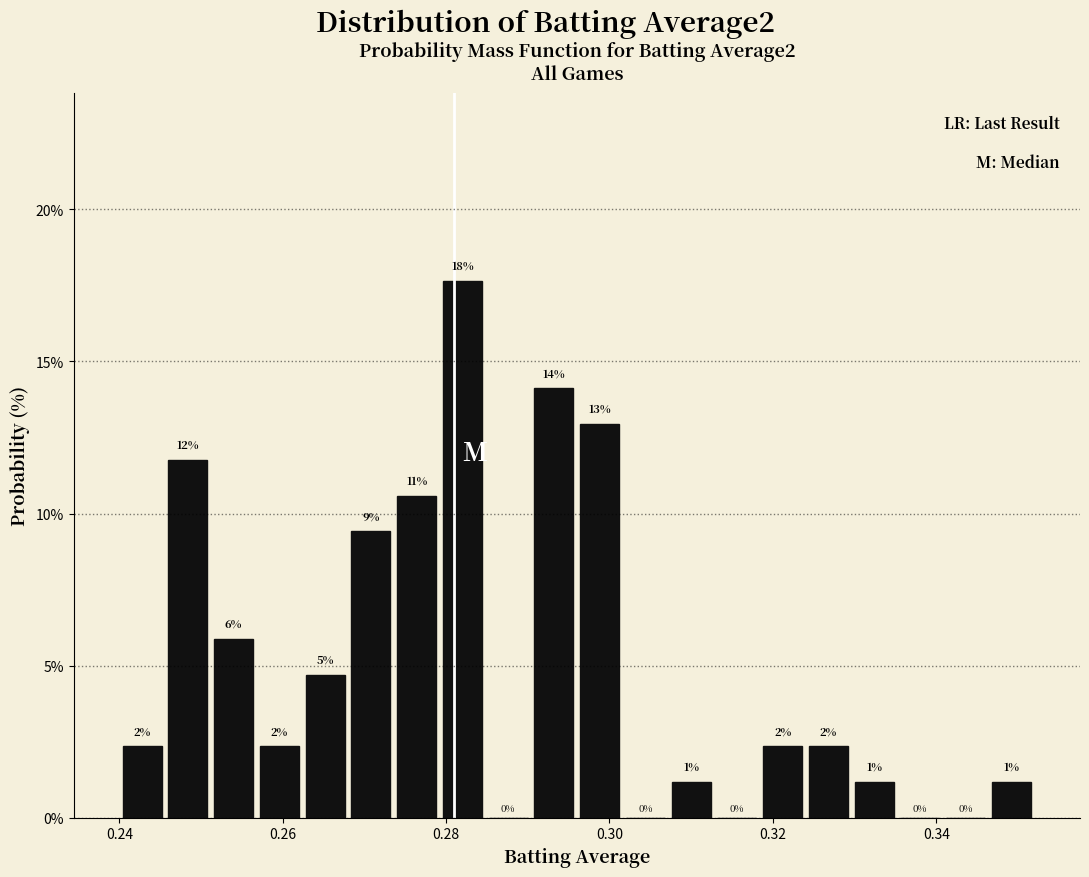

Read against the x-axis, roughly where is the centre of the tallest bar?

0.282